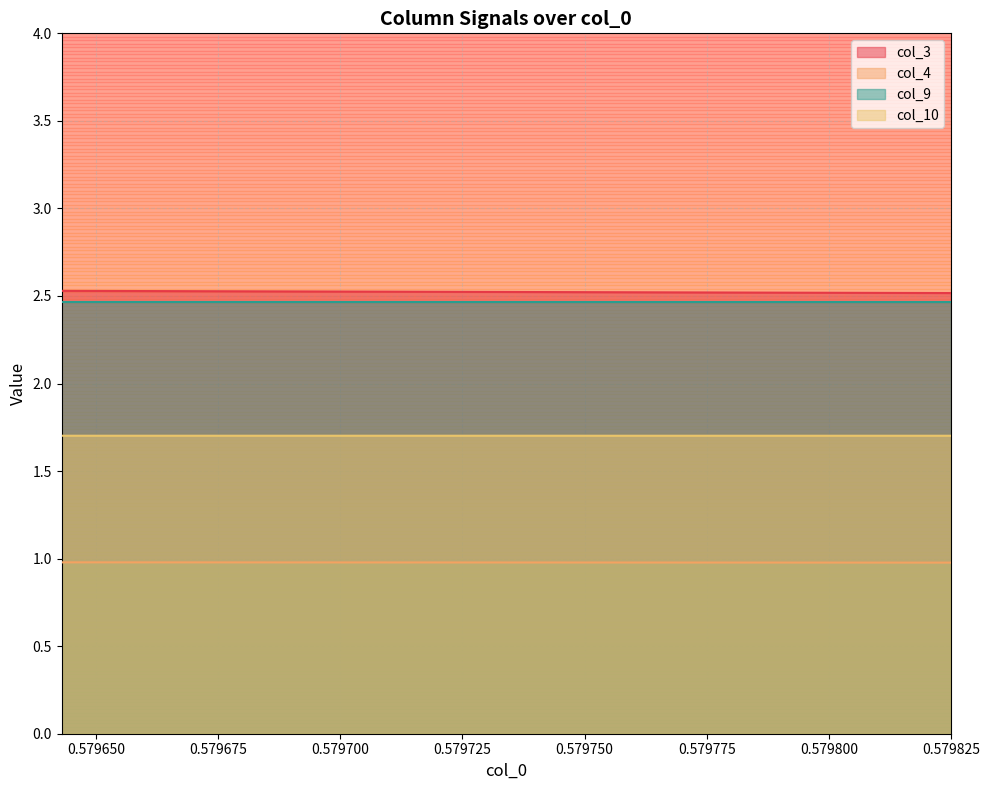

Rank the series by their maximum value, from lowest to highest.

col_4, col_10, col_9, col_3